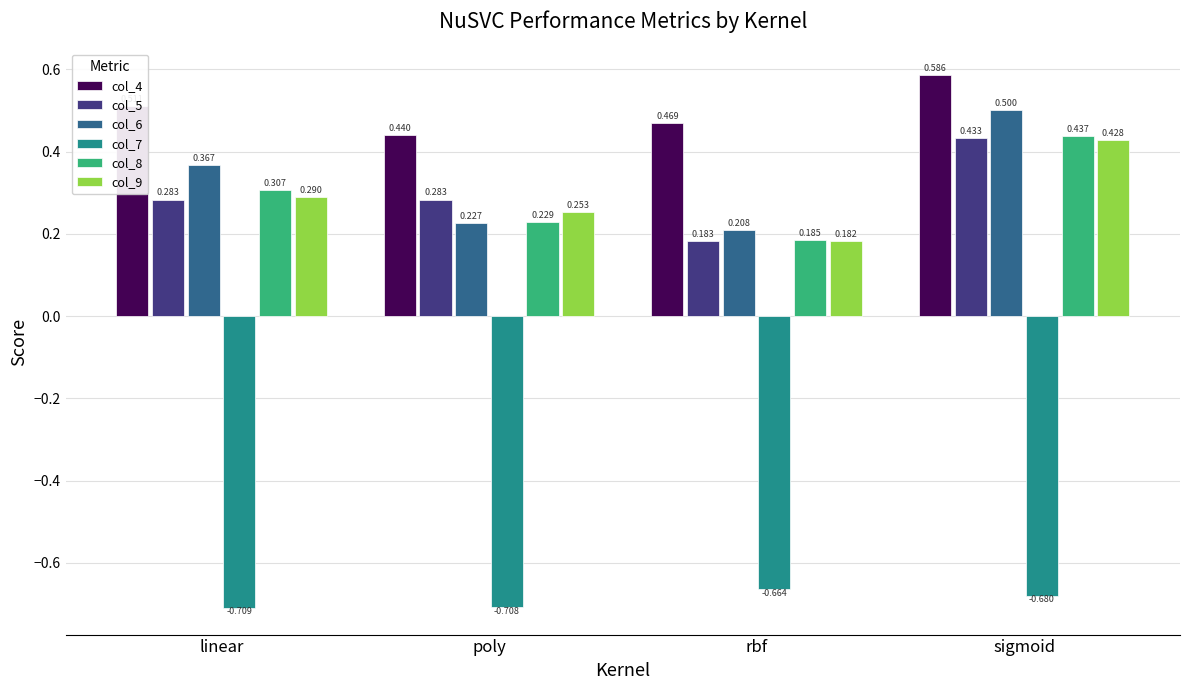

Where is col_8 nearest to the value 0?

rbf